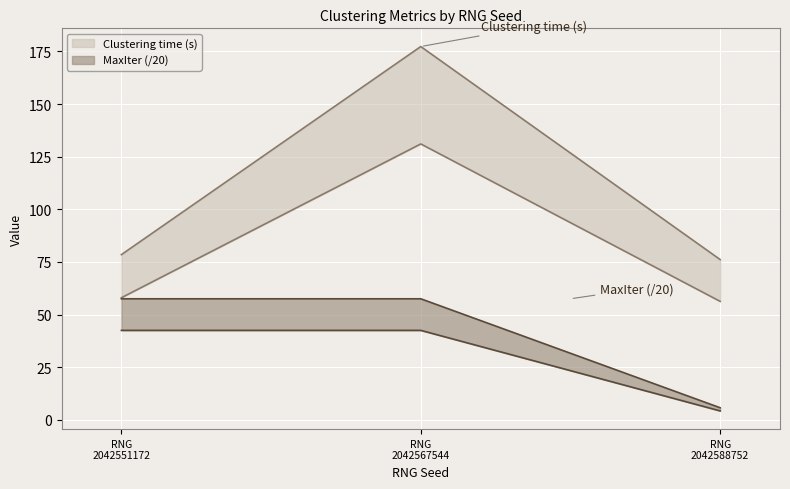

List the series in order of their overall mean, lowest first.

MaxIter, Clustering time (s)